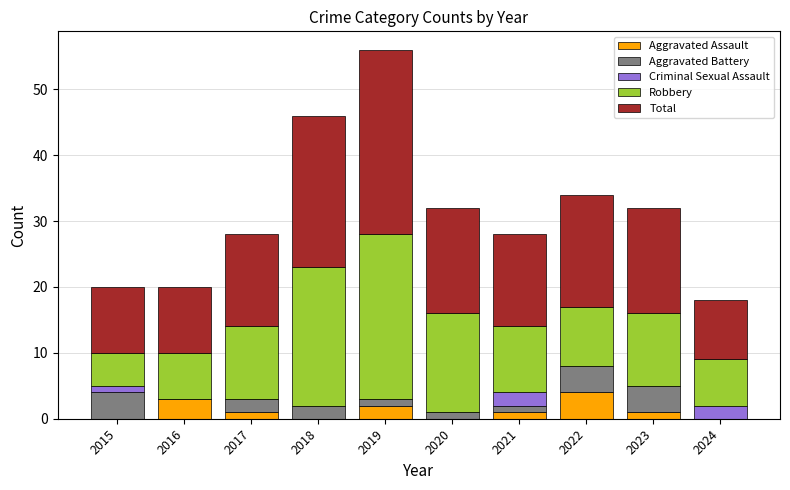

Where does the Aggravated Assault series first go above 1?

2016